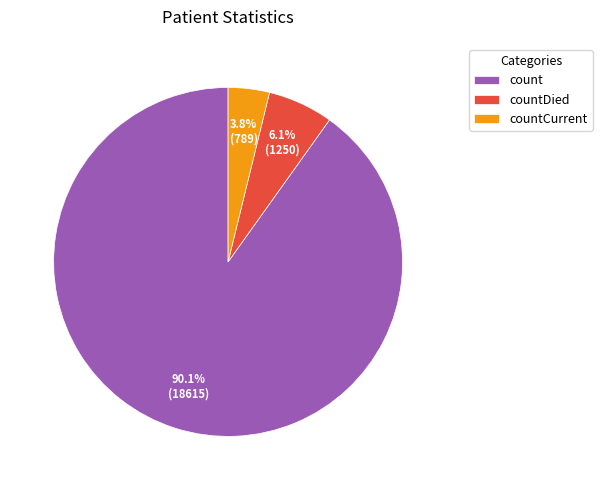

How many segments does this pie chart have?

3